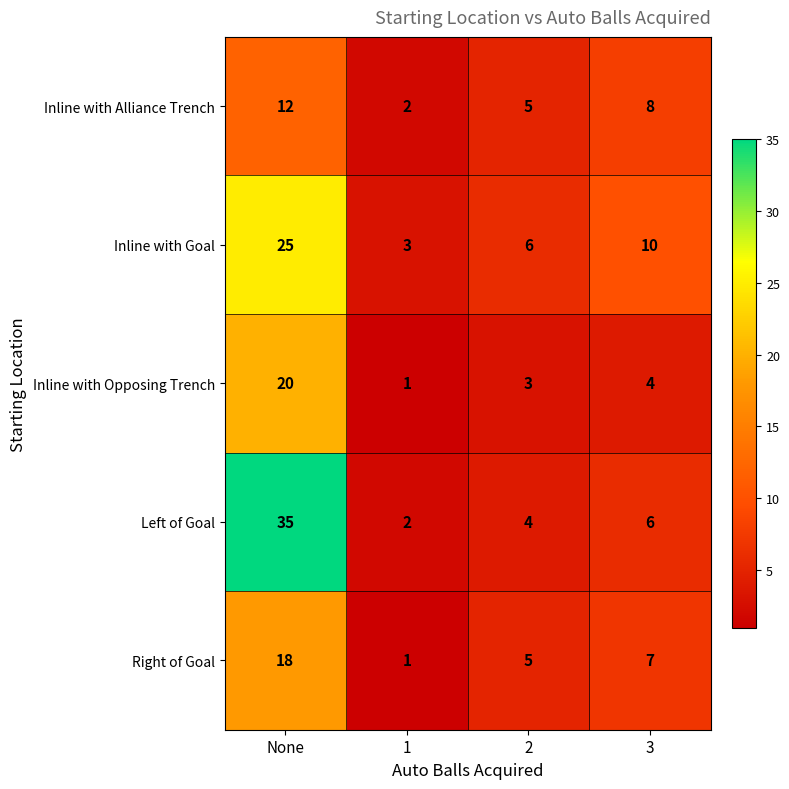

Between 2 and 3, which series saw the biggest shift?

Inline with Goal